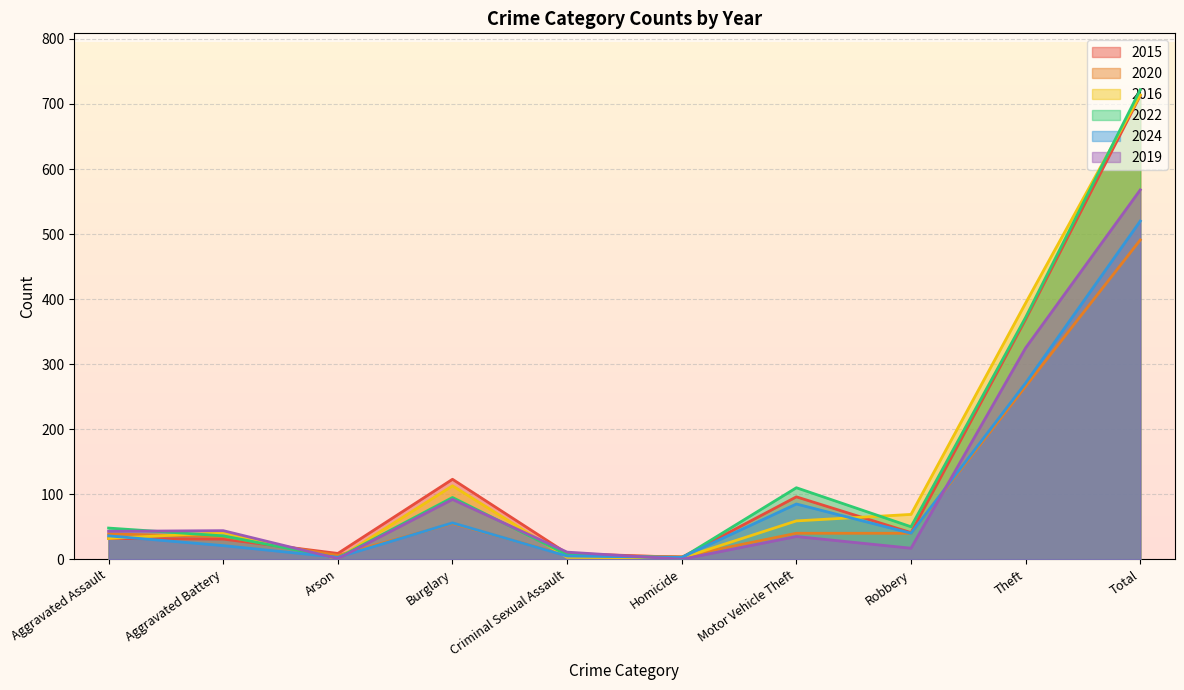

True or false: 2022 has a value of 146 at Motor Vehicle Theft.

False